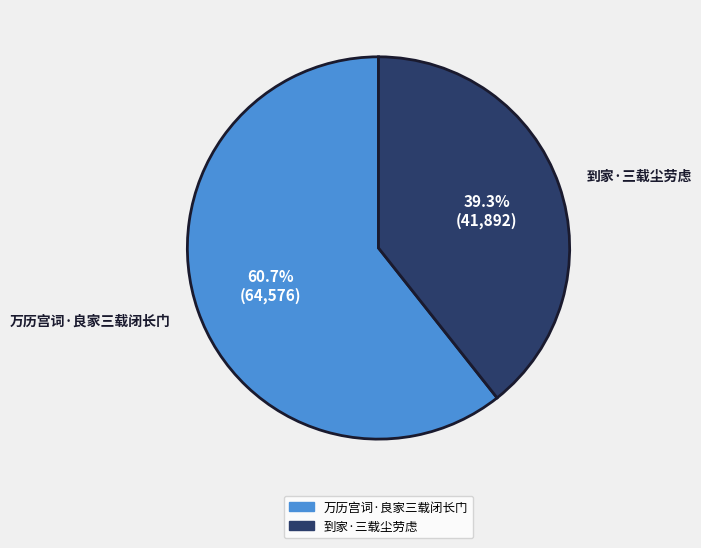

True or false: 万历宫词·良家三载闭长门 accounts for 69% of the total.

False